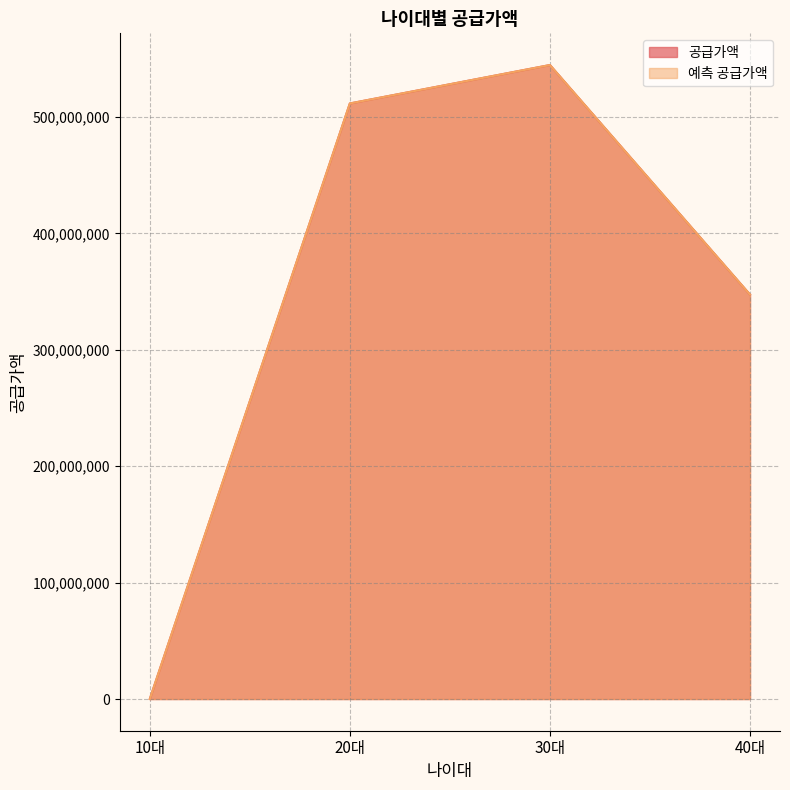

True or false: 예측 공급가액 and 공급가액 intersect in this chart.

False